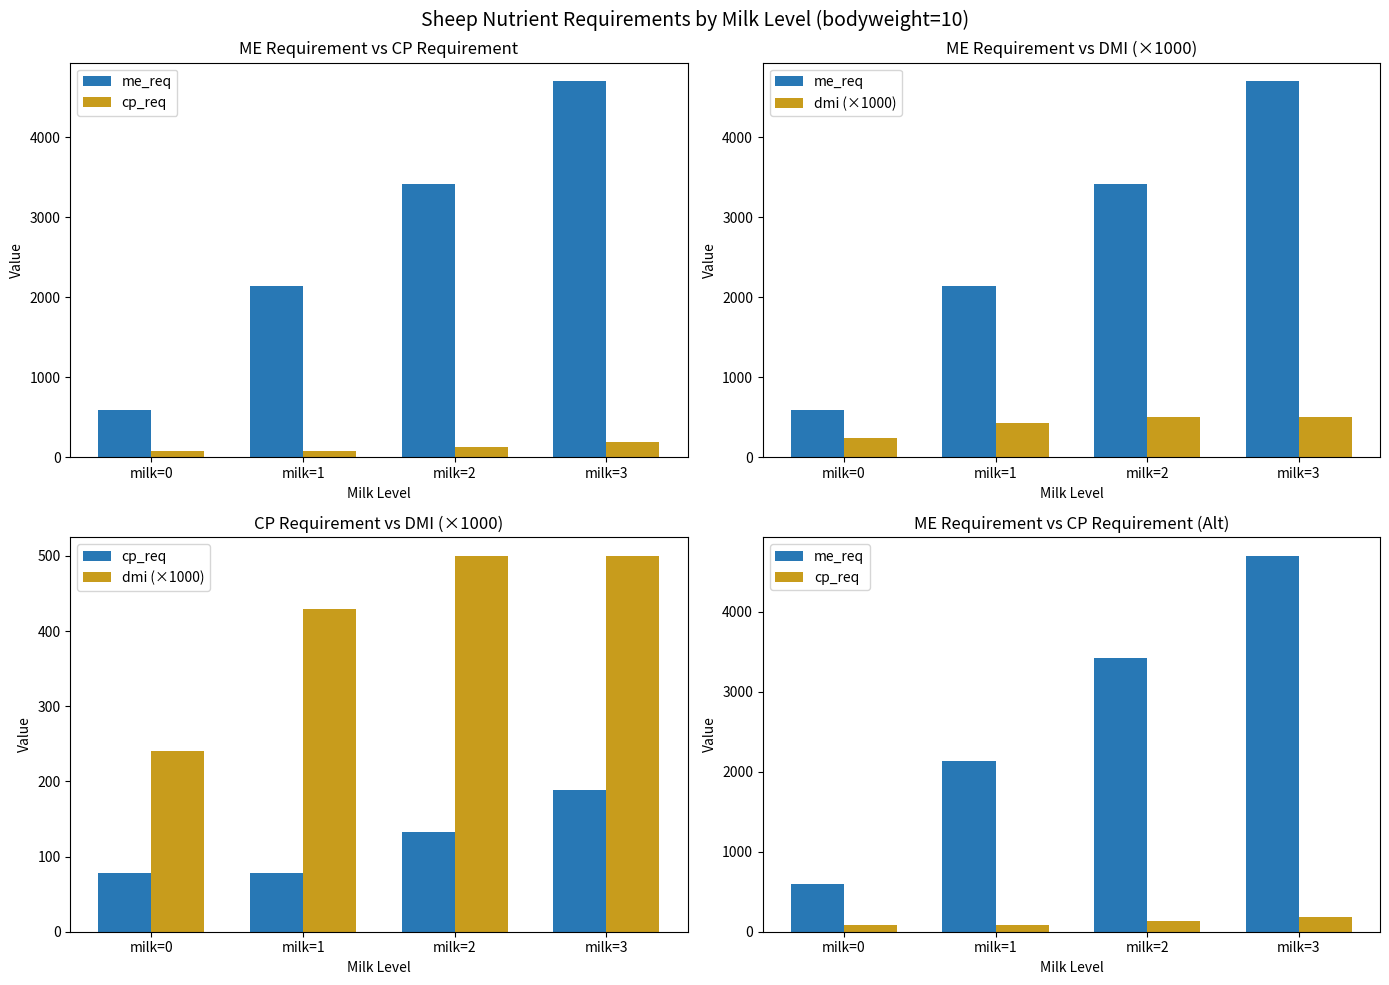

What is the value of the cp_req bar at the 4th from the left?

188.0